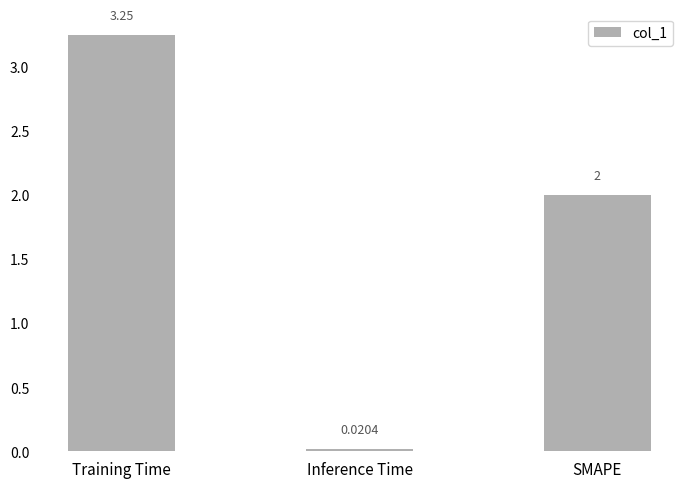

Where is the data nearest to the value 1?

Inference Time